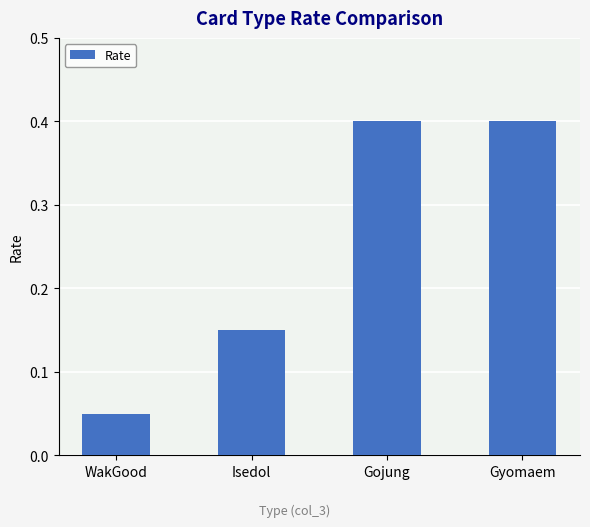

What is the sum of all values?

1.0